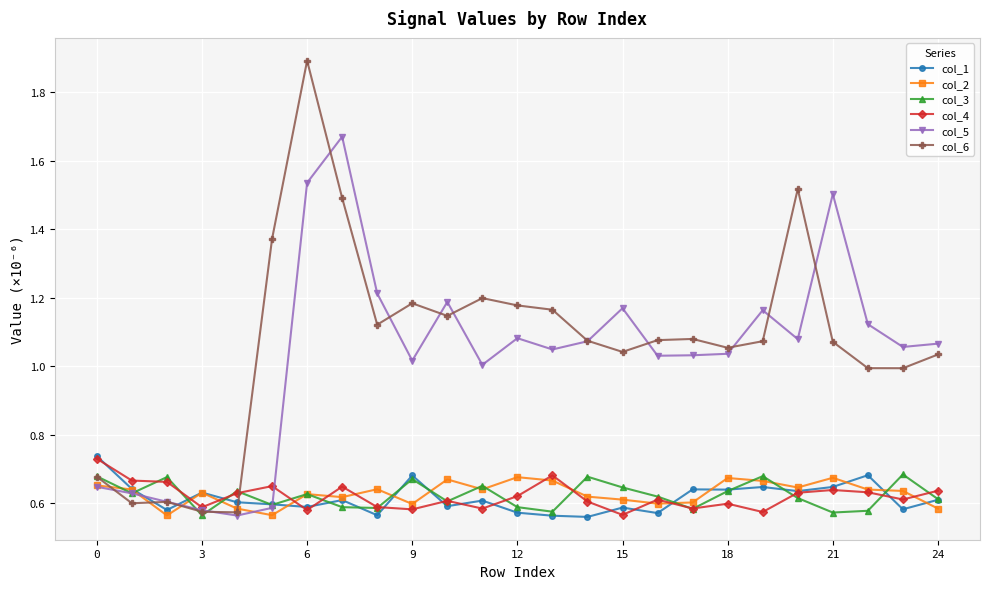

True or false: col_1 and col_6 cross at least once.

True